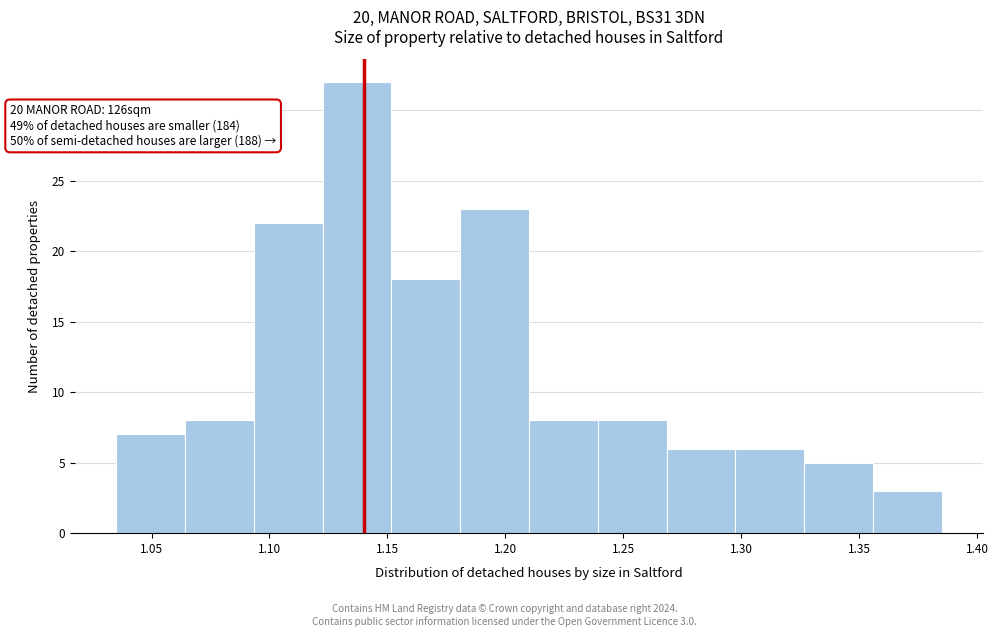

Which range on the x-axis has the tallest bar?

1.125 to 1.150